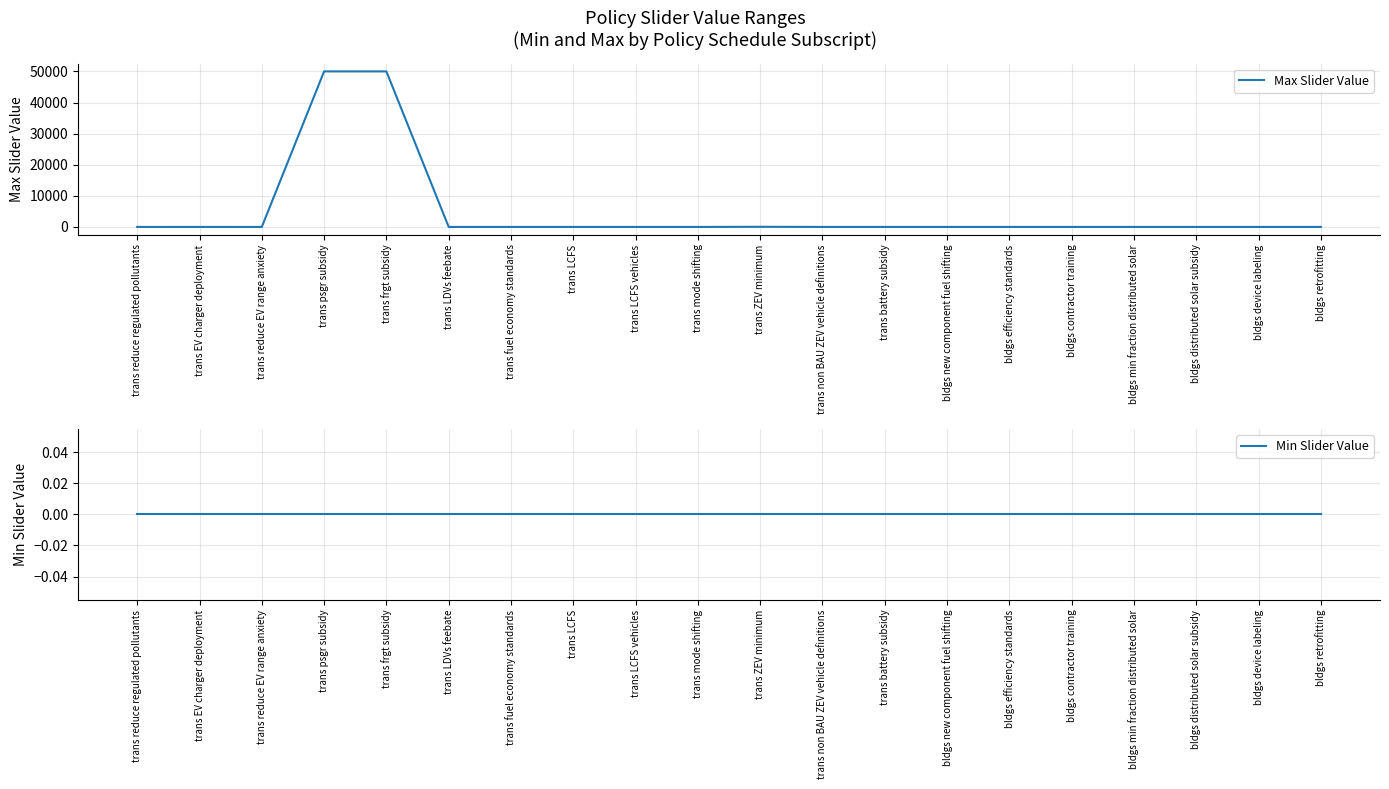

Where is Max Slider Value nearest to the value 25000?

trans ZEV minimum